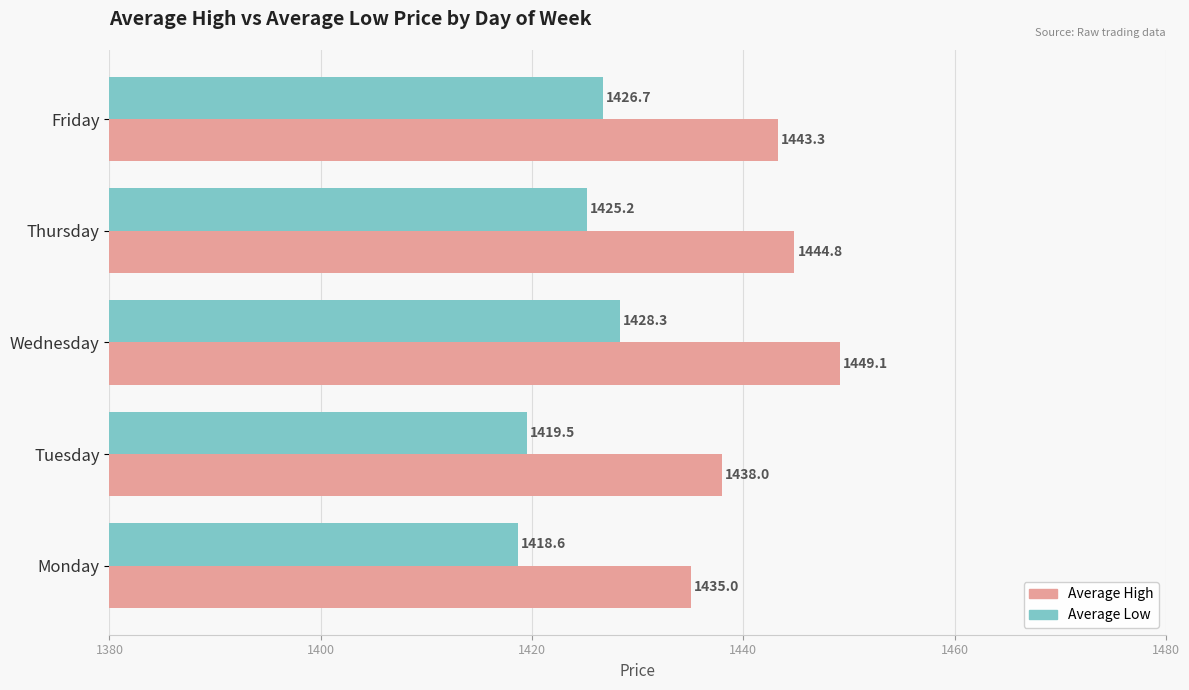

At how many categories does at least one series exceed 1443?

3